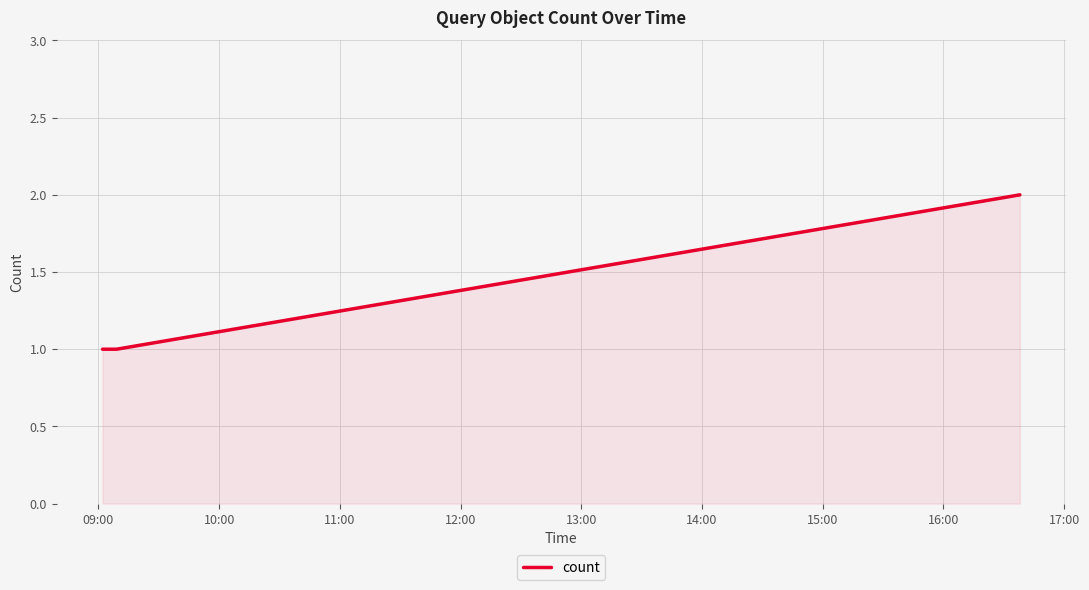

How many lines are shown in the chart?

1